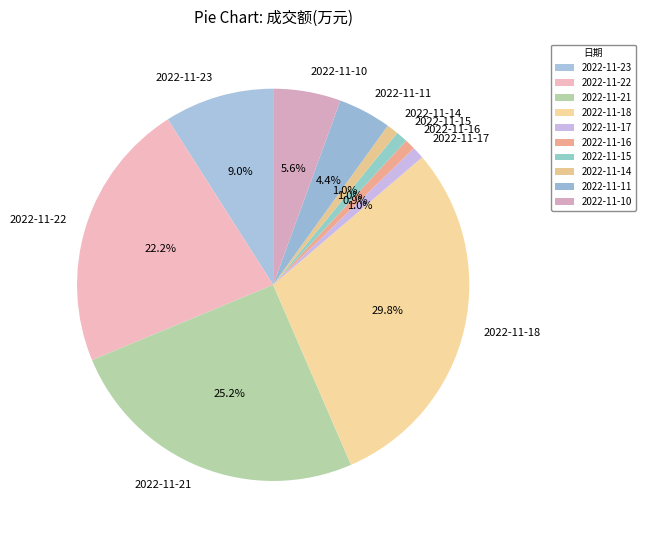

To the nearest percent, what is the difference between the largest and smallest slice percentages?

29%